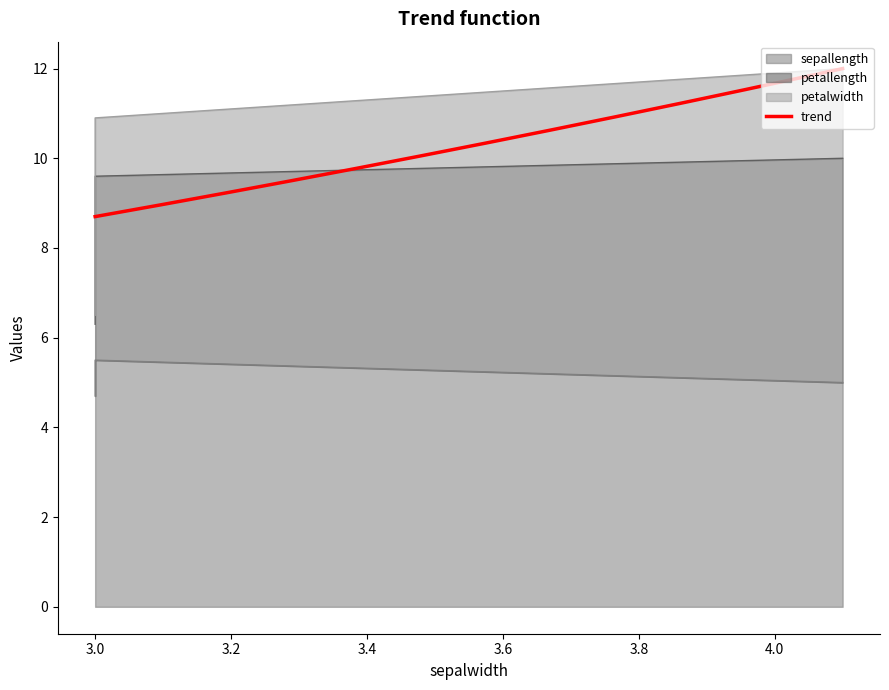

Count the sepallength values in the range 4 to 5.

2